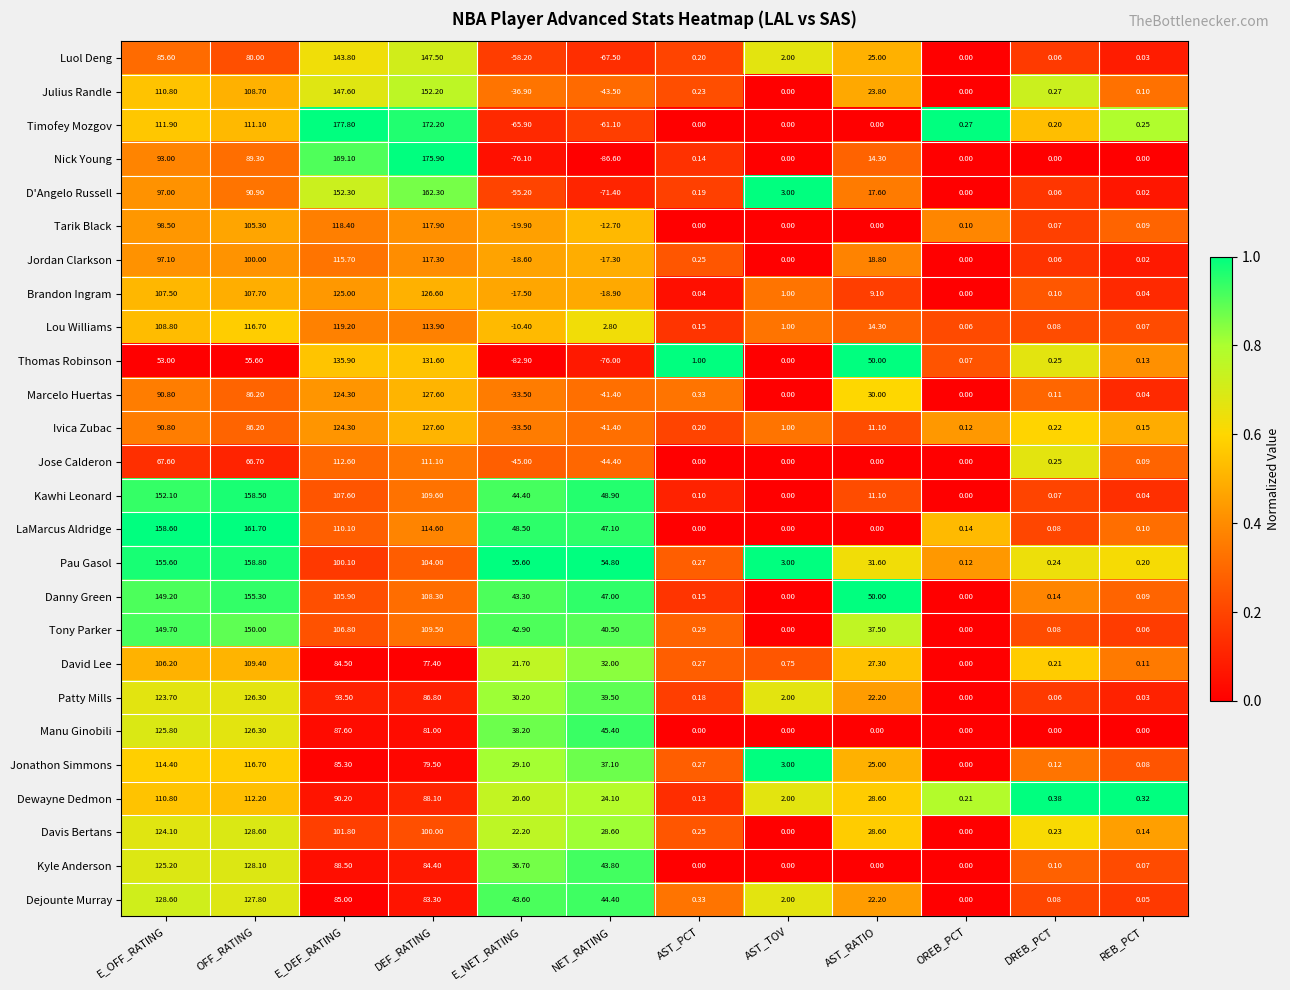

Which series has the largest total across all categories?

Pau Gasol